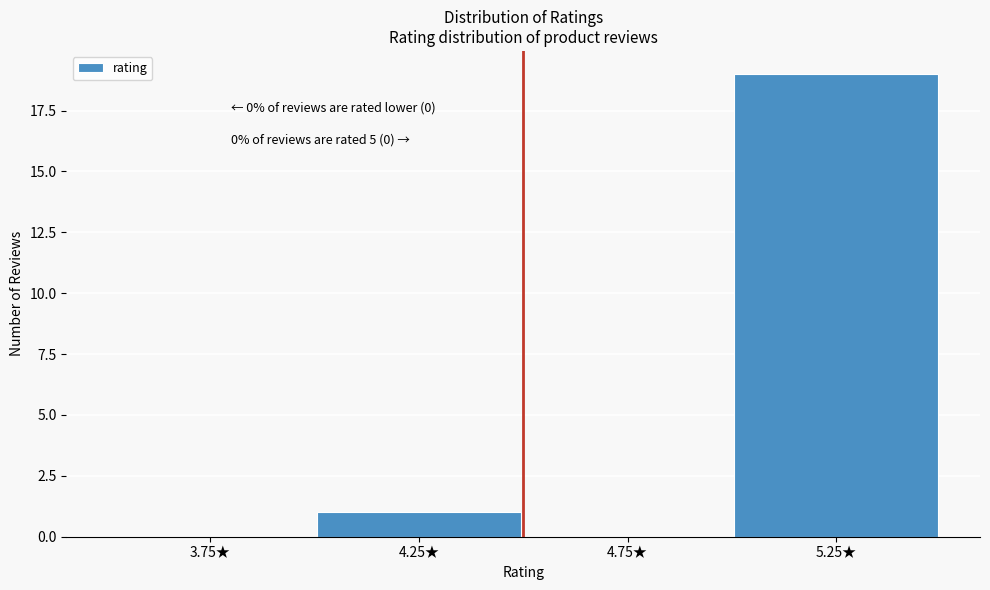

Over which range of the x-axis is the bar tallest?

5.0 to 5.5